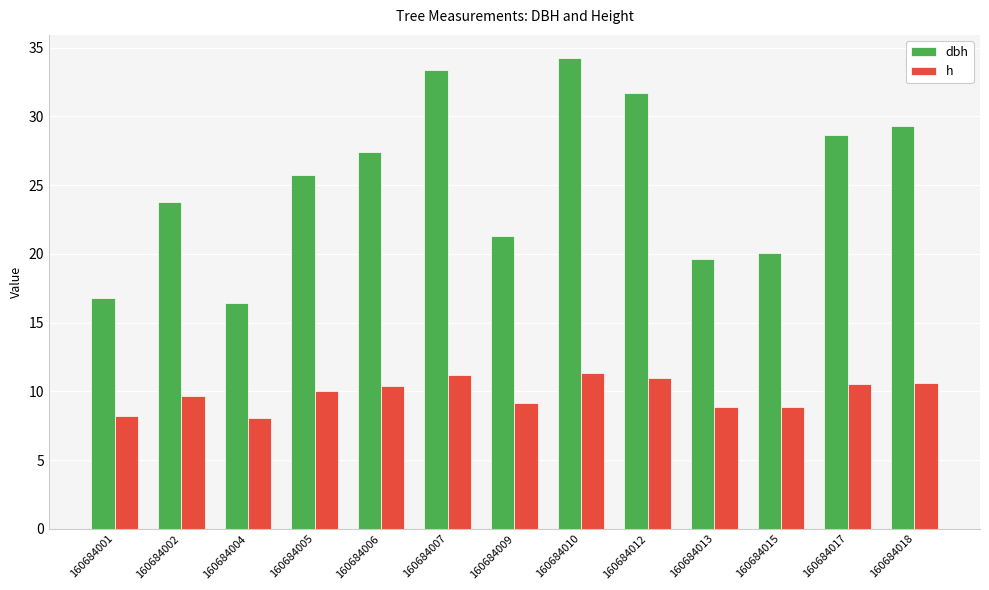

At how many categories does at least one series exceed 21?

9